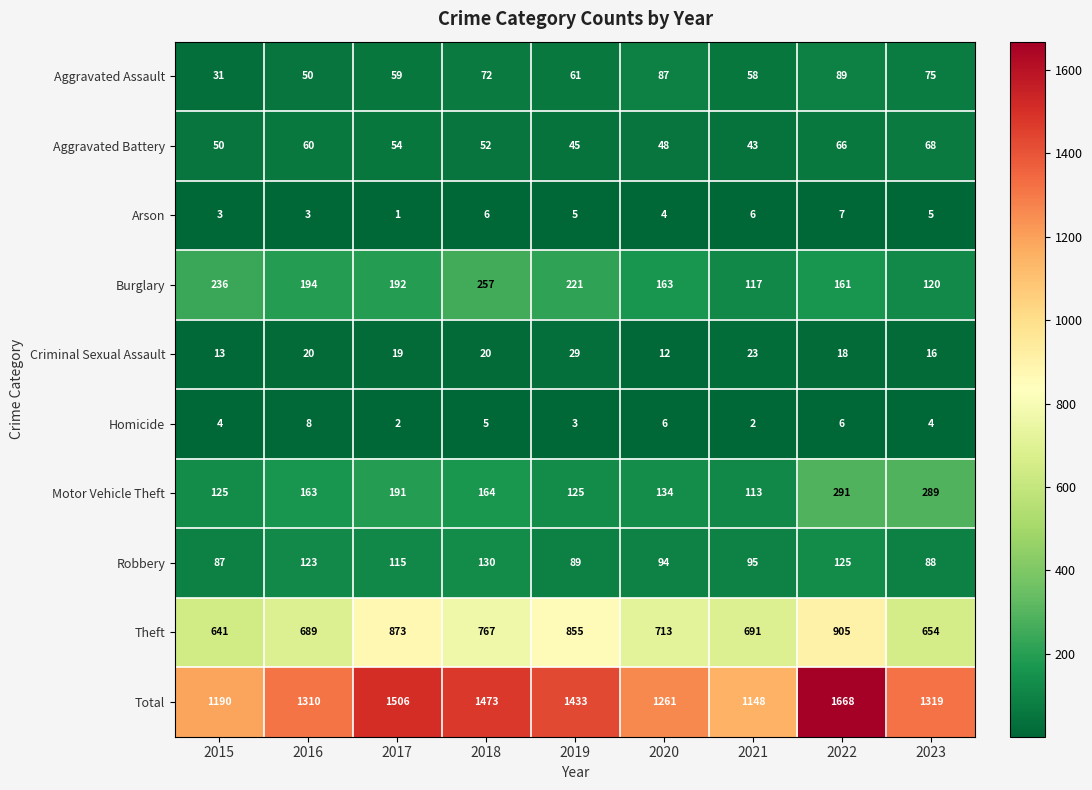

Rank the series by their maximum value, from highest to lowest.

Total, Theft, Motor Vehicle Theft, Burglary, Robbery, Aggravated Assault, Aggravated Battery, Criminal Sexual Assault, Homicide, Arson